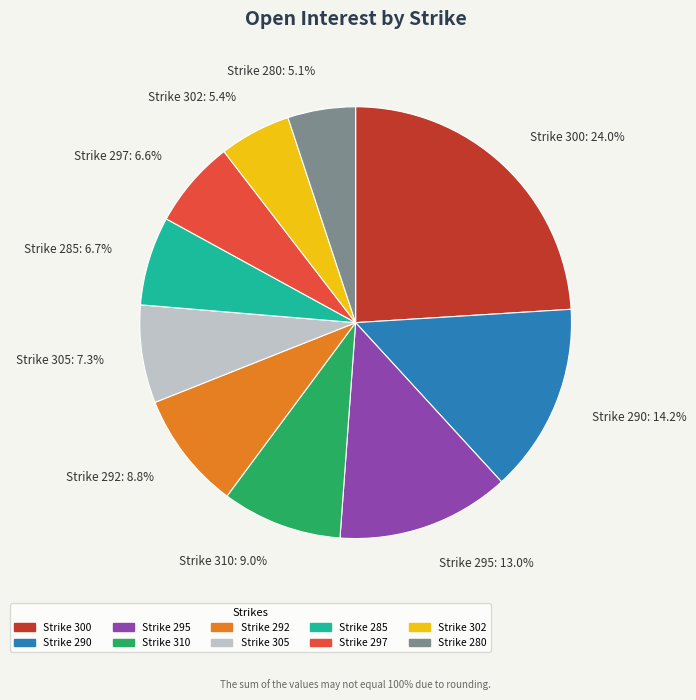

What is the largest slice in the pie chart?

Strike 300